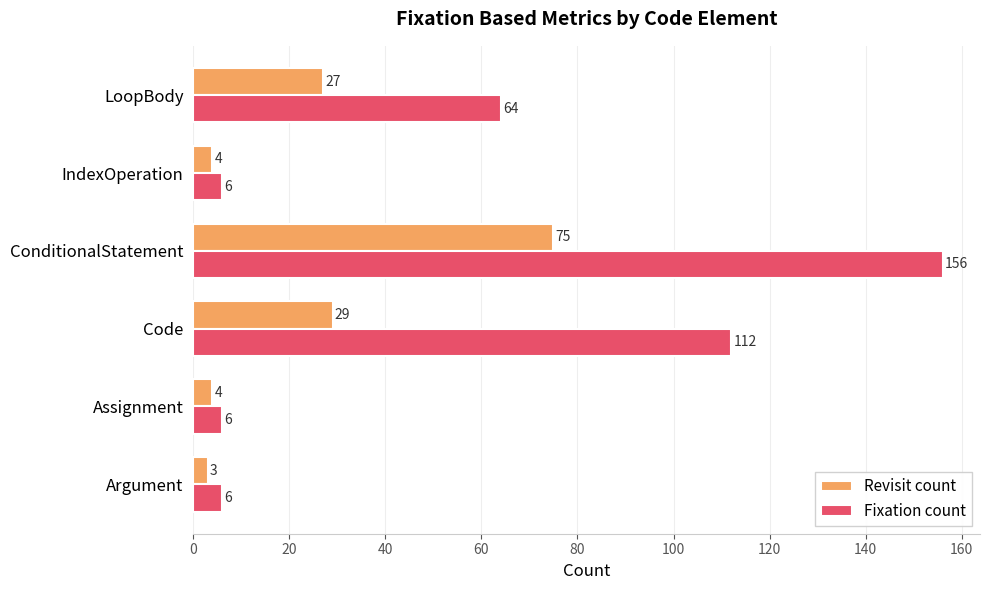

What is the minimum value for Revisit count?

3